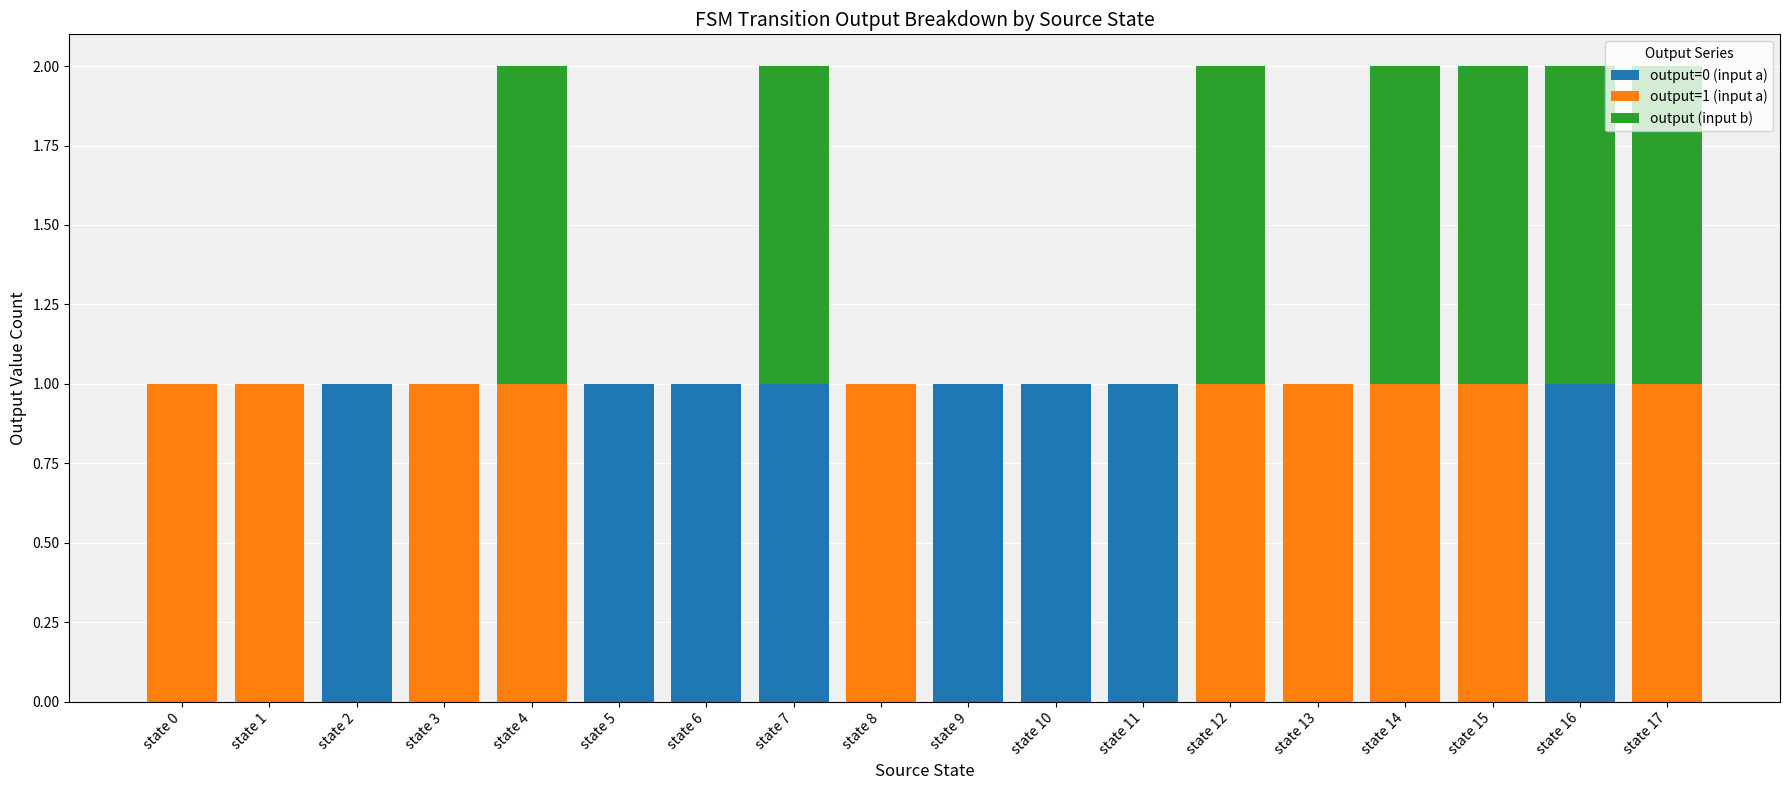

Is it true that output=0 (input a) equals 0 at state 5?

False